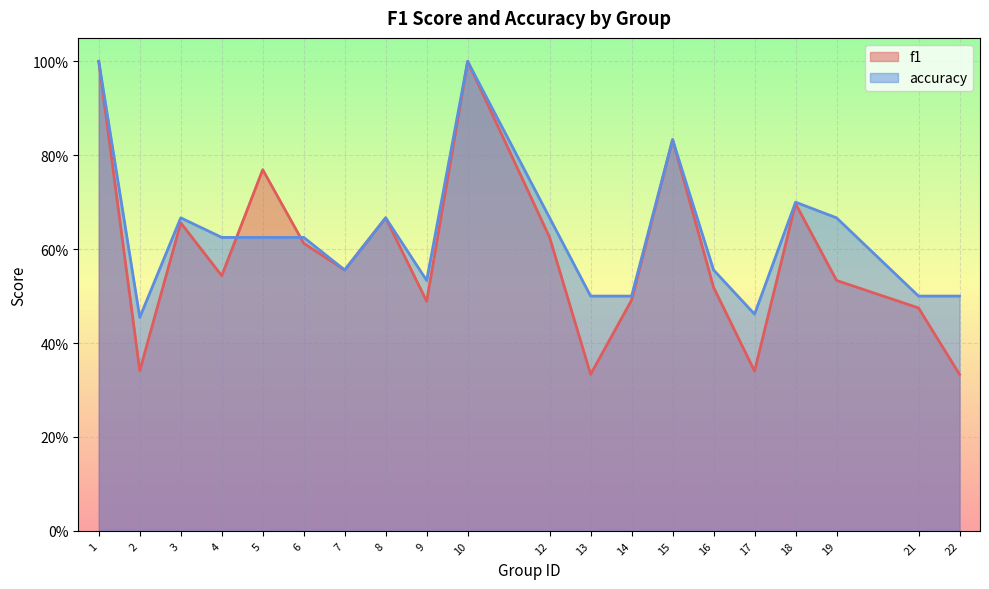

Reading left to right, what are all the values shown in this chart?

f1: 1=1.0	2=0.3	3=0.7	4=0.5	5=0.8	6=0.6	7=0.6	8=0.7	9=0.5	10=1.0	12=0.6	13=0.3	14=0.5	15=0.8	16=0.5	17=0.3	18=0.7	19=0.5	21=0.5	22=0.3
accuracy: 1=1.0	2=0.5	3=0.7	4=0.6	5=0.6	6=0.6	7=0.6	8=0.7	9=0.5	10=1.0	12=0.7	13=0.5	14=0.5	15=0.8	16=0.6	17=0.5	18=0.7	19=0.7	21=0.5	22=0.5